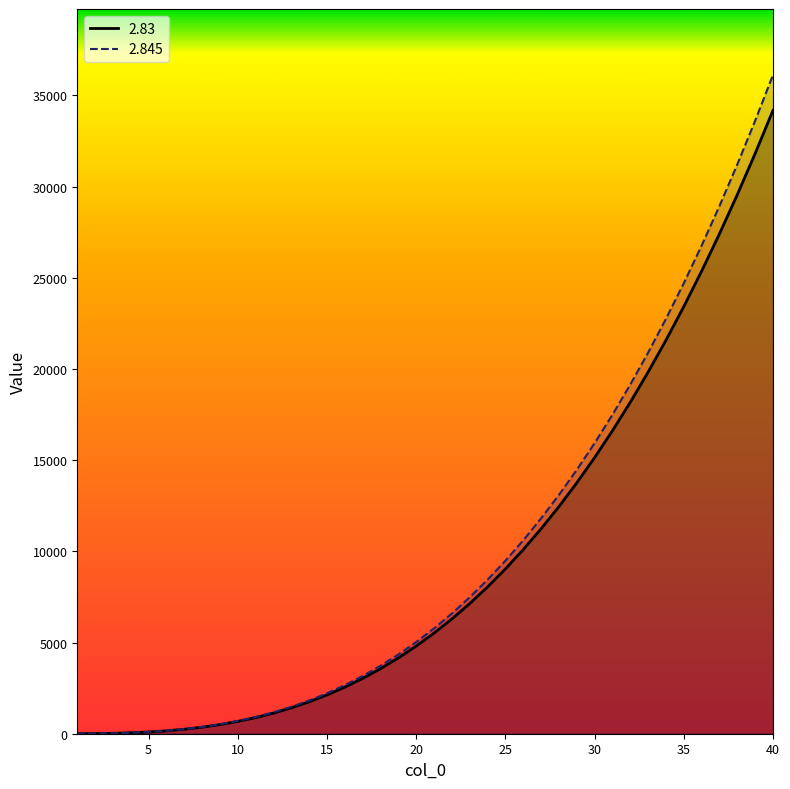

True or false: 2.83 and 2.845 intersect in this chart.

False